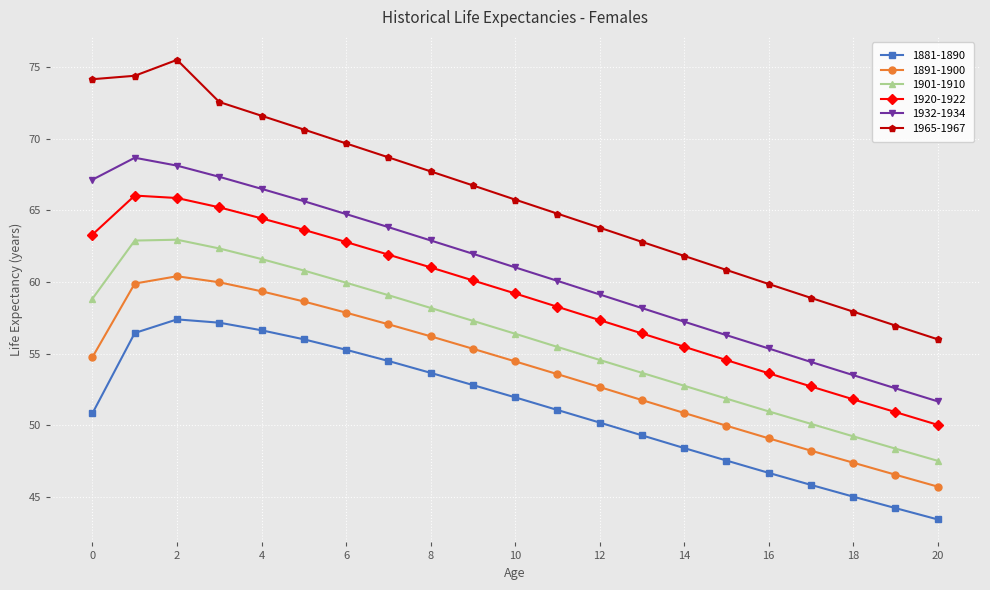

How many lines are shown in the chart?

6